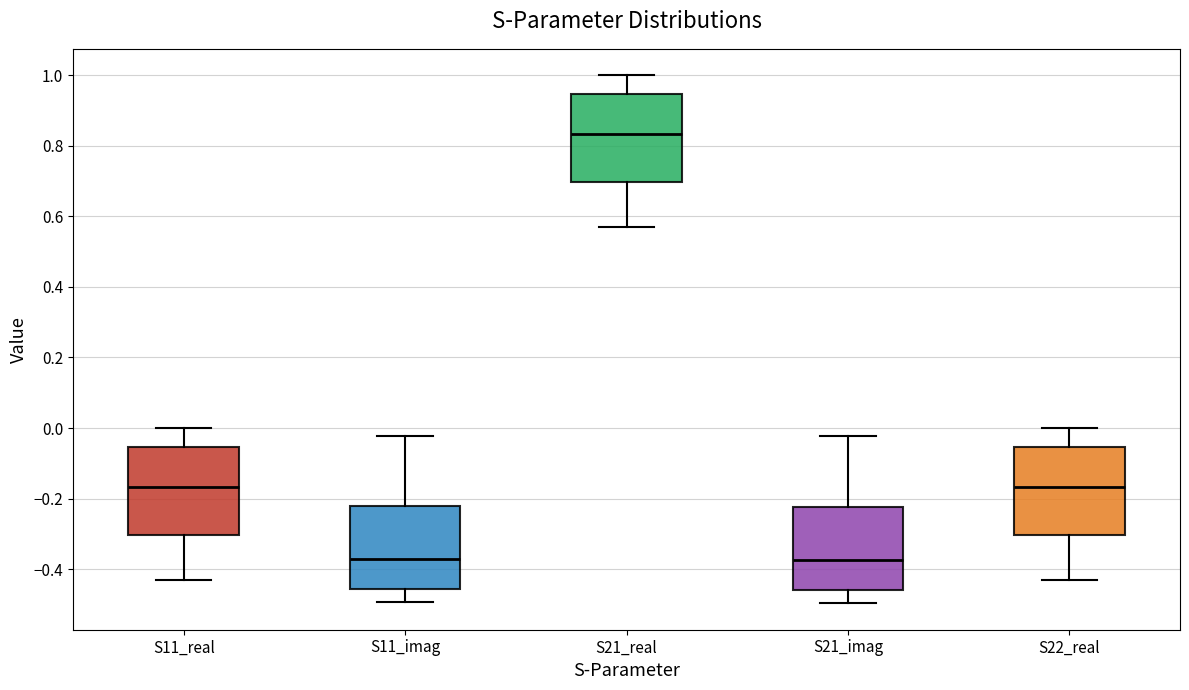

Reading left to right, read every box against the y-axis: the position of its median line, the range the box covers, and the ends of its whiskers. The values are not printed on the chart, so give them approximately, as read against the axis.

S11_real: median -0.16, box -0.30 to -0.06, whiskers -0.42 to 0.00
S11_imag: median -0.38, box -0.46 to -0.22, whiskers -0.50 to -0.02
S21_real: median 0.84, box 0.70 to 0.94, whiskers 0.58 to 1.00
S21_imag: median -0.38, box -0.46 to -0.22, whiskers -0.50 to -0.02
S22_real: median -0.16, box -0.30 to -0.06, whiskers -0.42 to 0.00